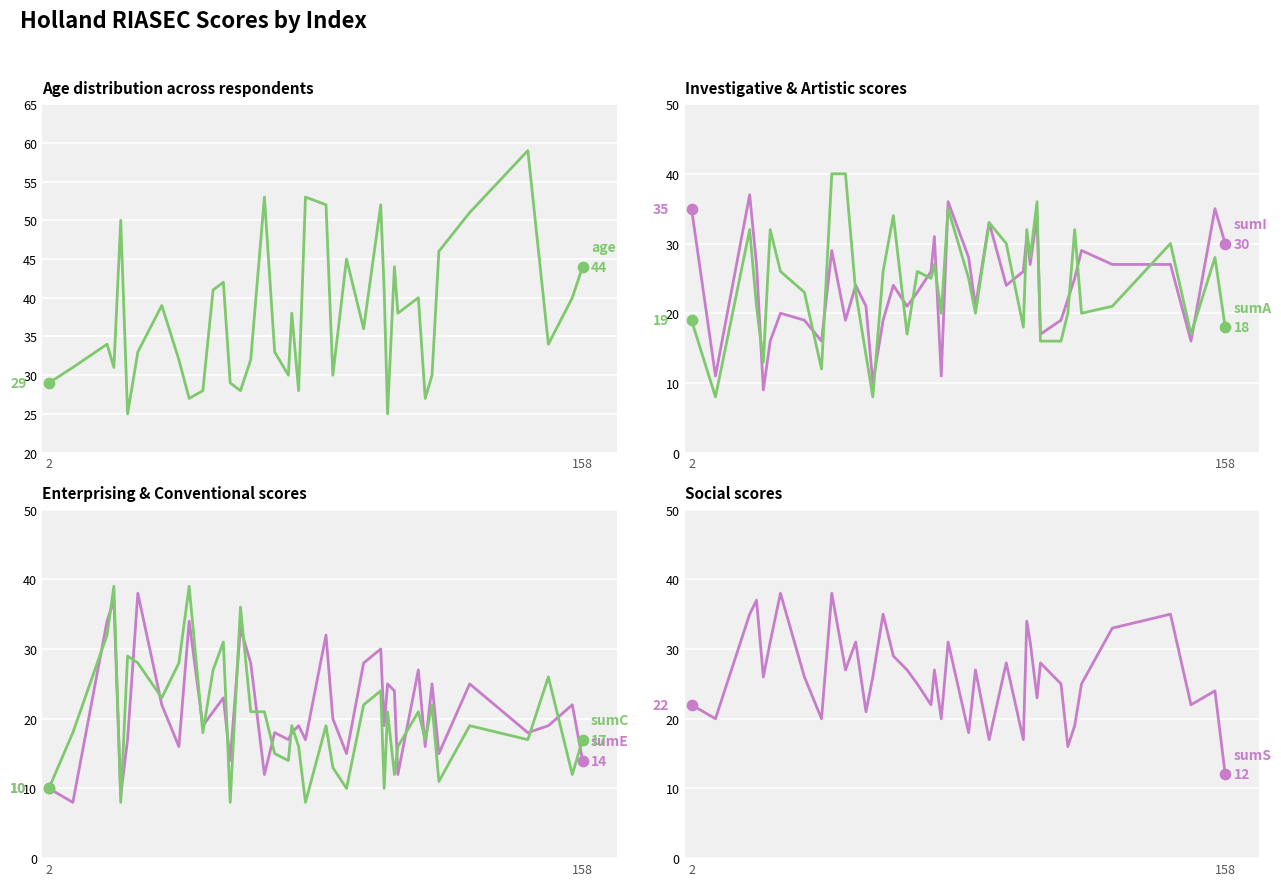

Which series has the largest total across all categories?

age